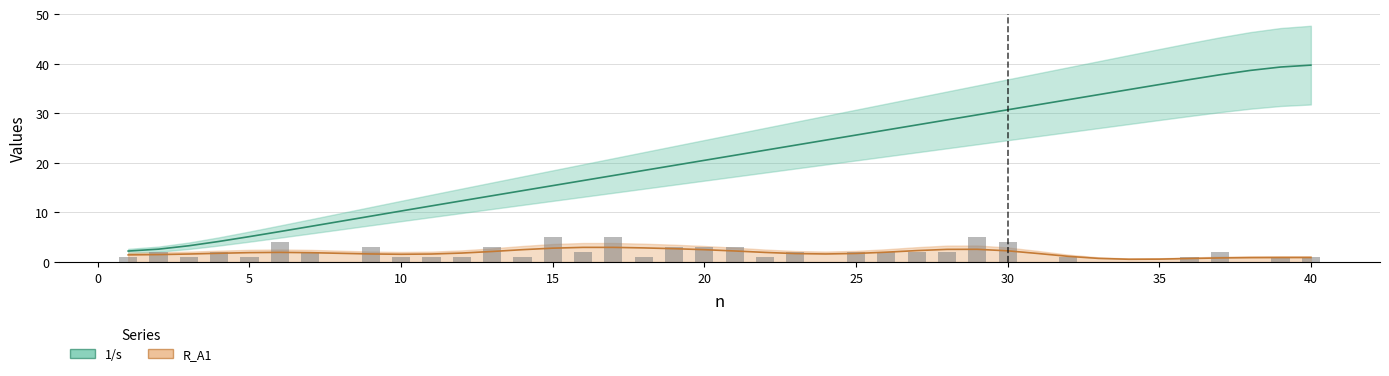

What is the average value of the R_A1 series?

1.8